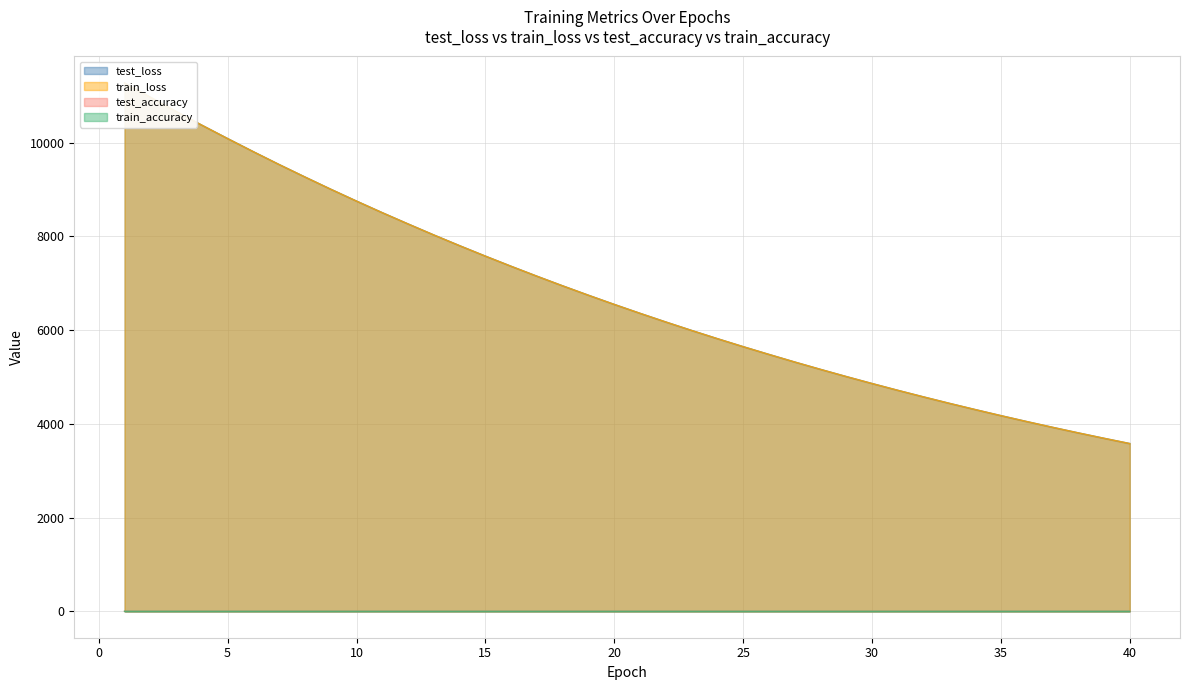

At which label is train_loss closest to 7427?

16